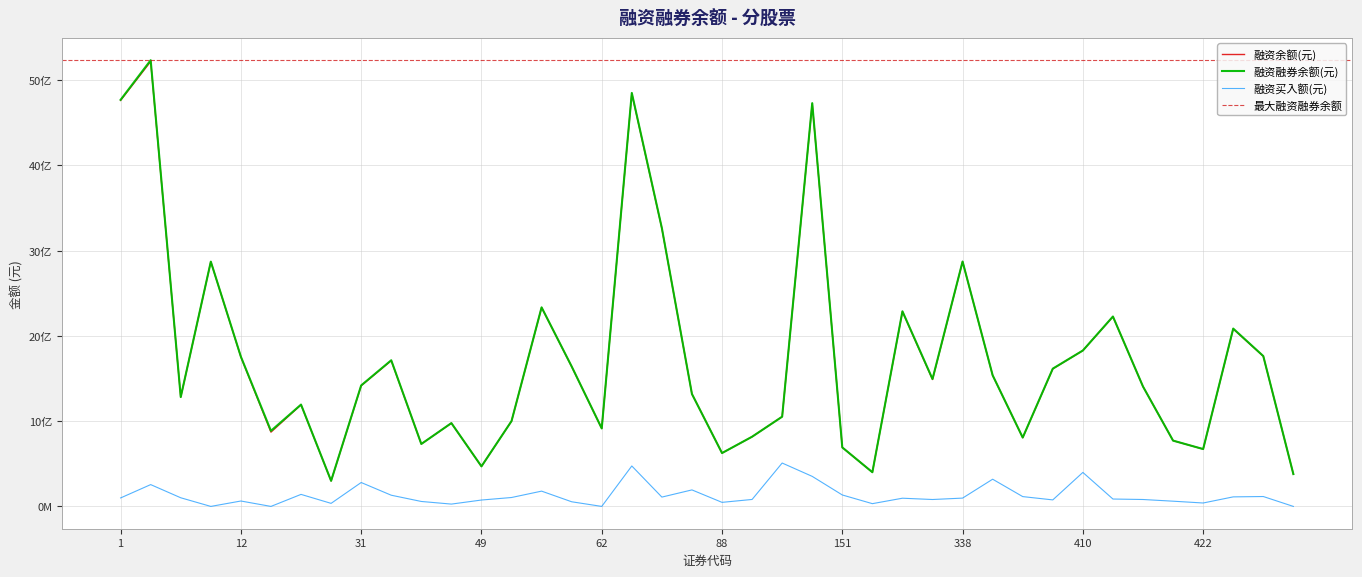

Which category has the highest value across all series?

2